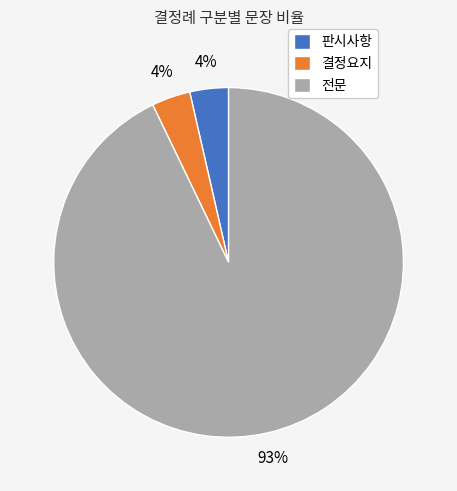

Count the number of slices in the pie.

3